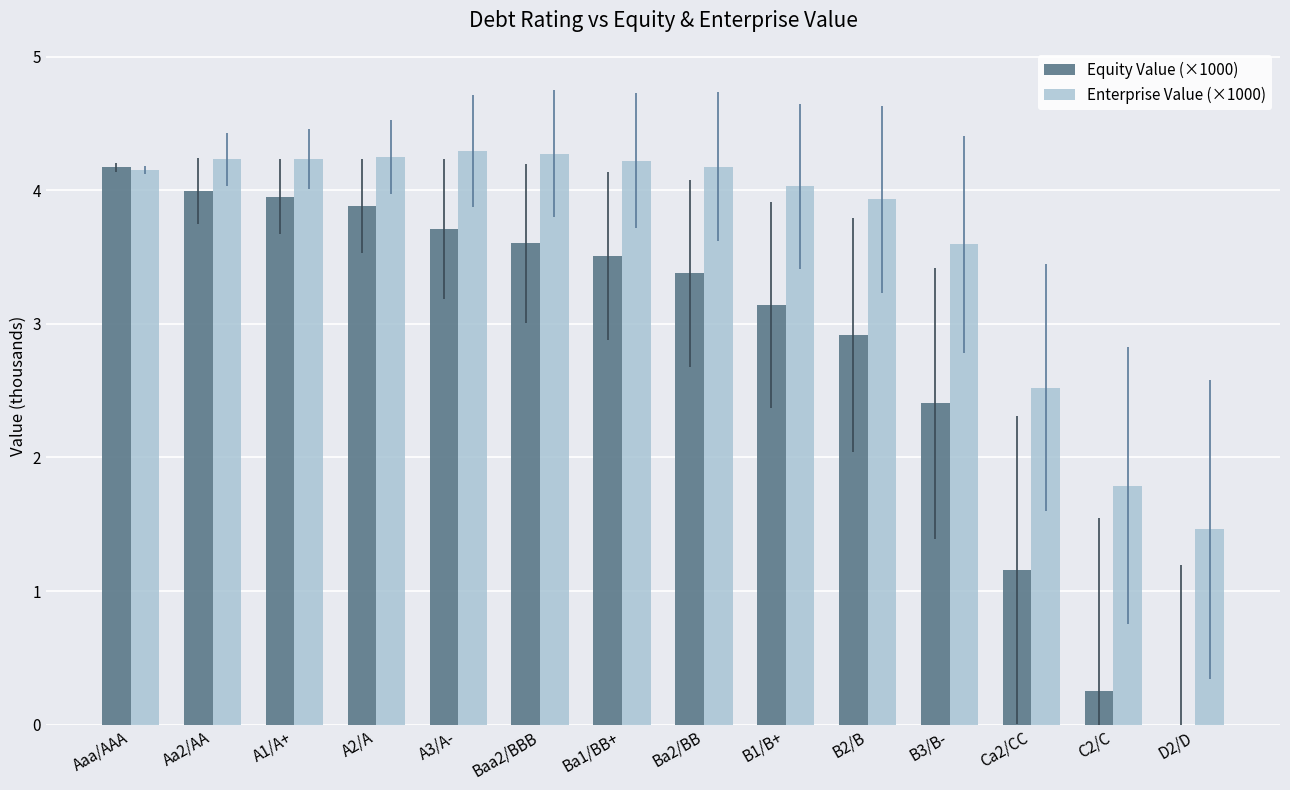

What is the value of the Equity Value (×1000) bar at the 9th from the left?

3.1